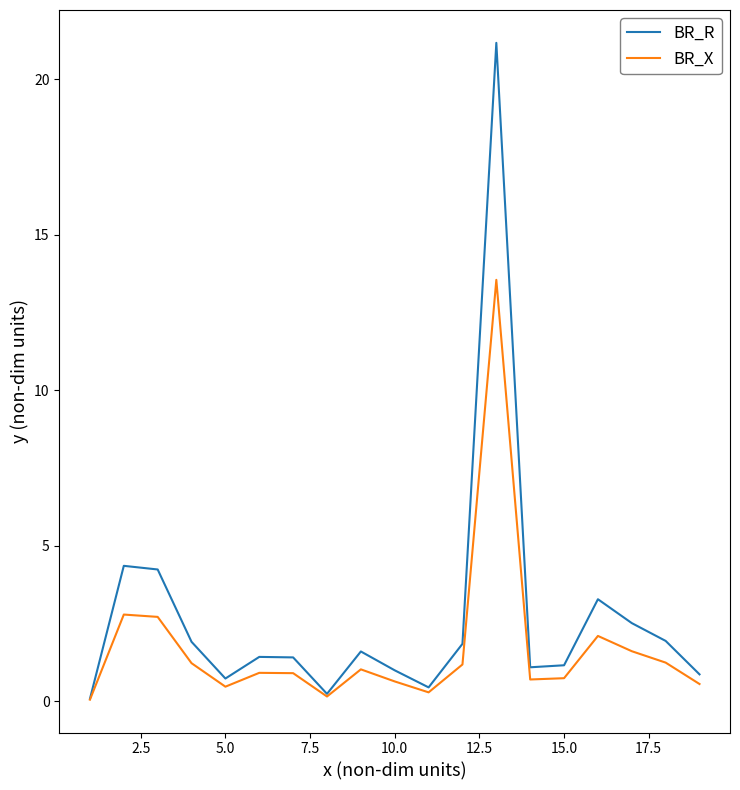

What is the average value of the BR_R series?

2.7